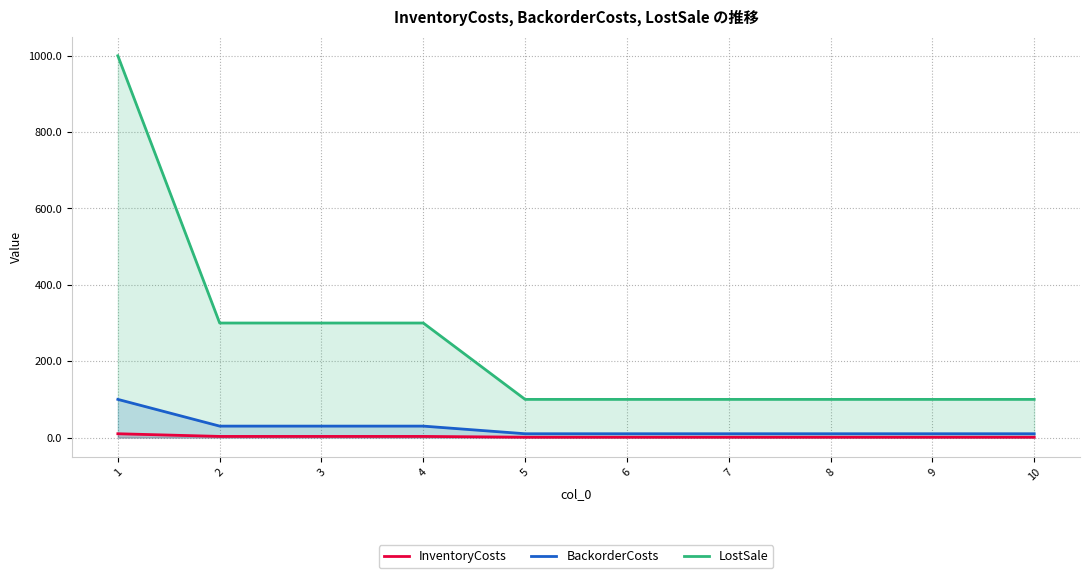

Which series has the largest range (max minus min)?

LostSale